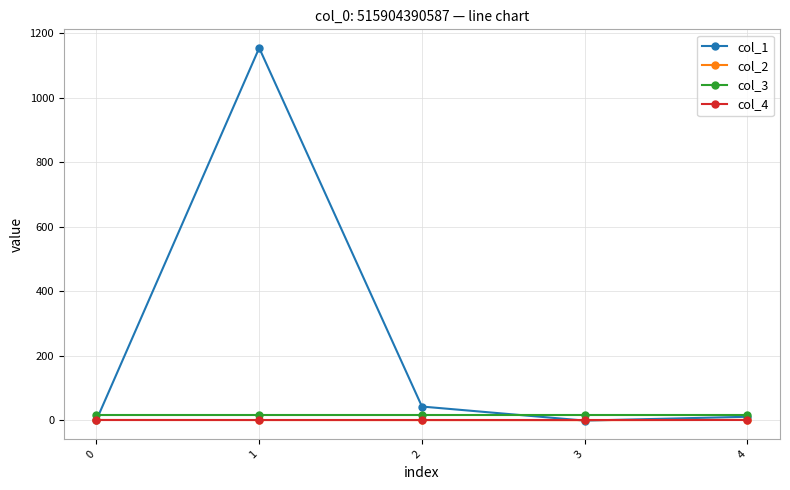

Which series has the widest spread of values?

col_1